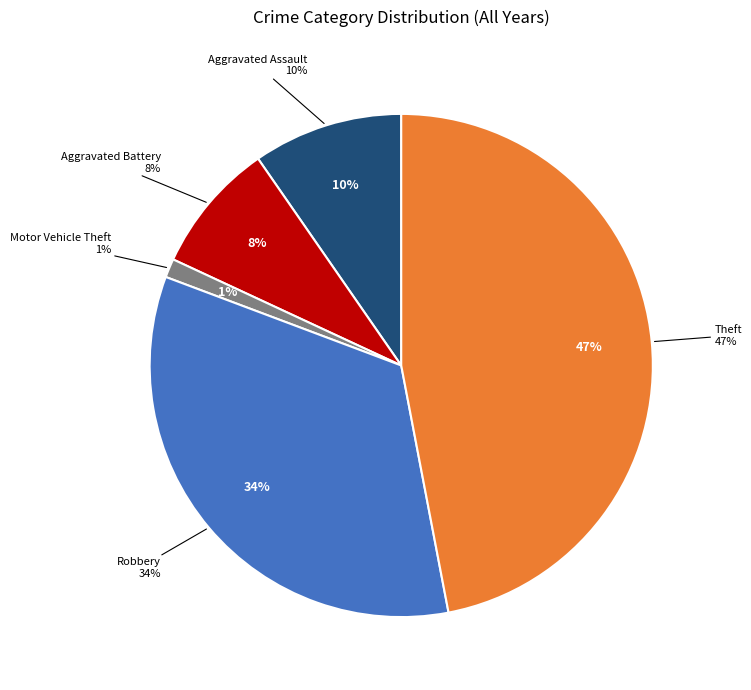

Which has a higher value, Aggravated Assault or Motor Vehicle Theft?

Aggravated Assault